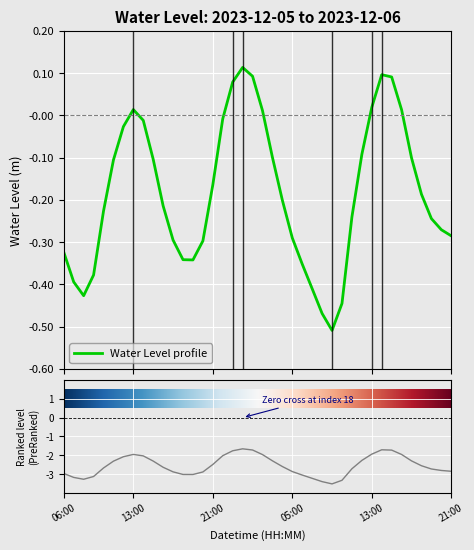

How many categories are shown in the chart?

40